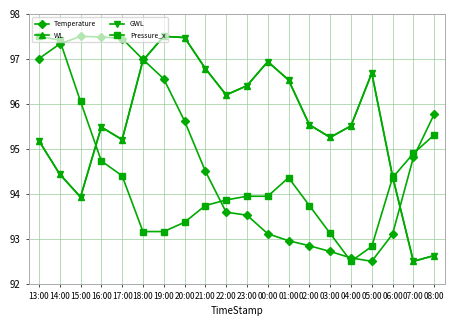

The Temperature series shows 97.0 at 13:00. True or false?

True